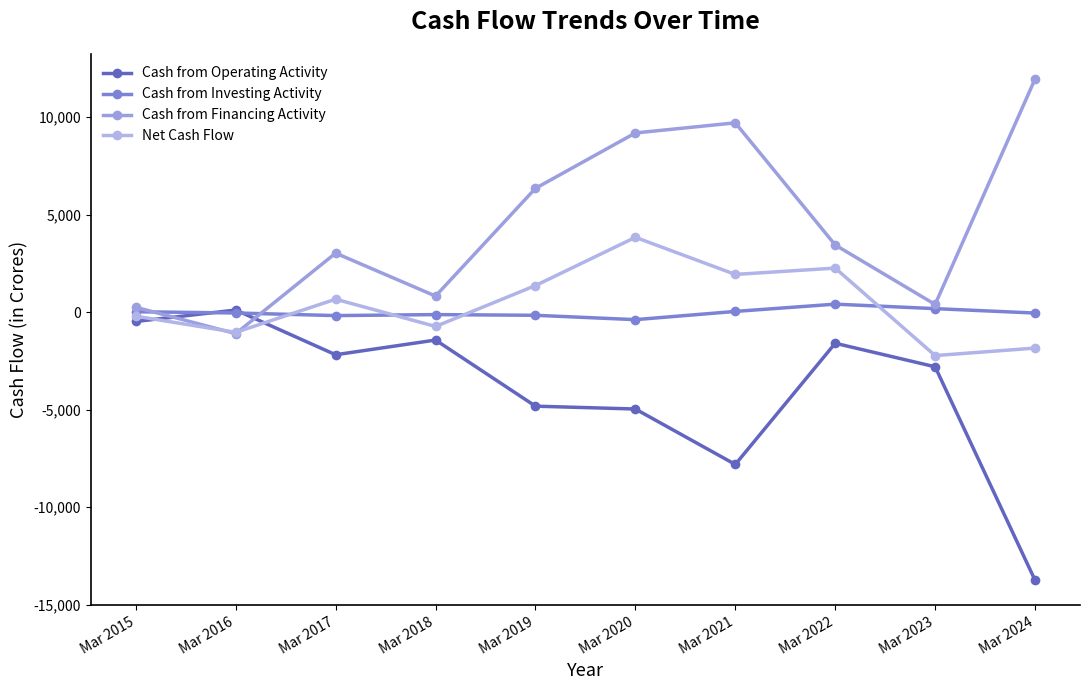

What is the value of the Net Cash Flow point at the 9th from the left?

-2229